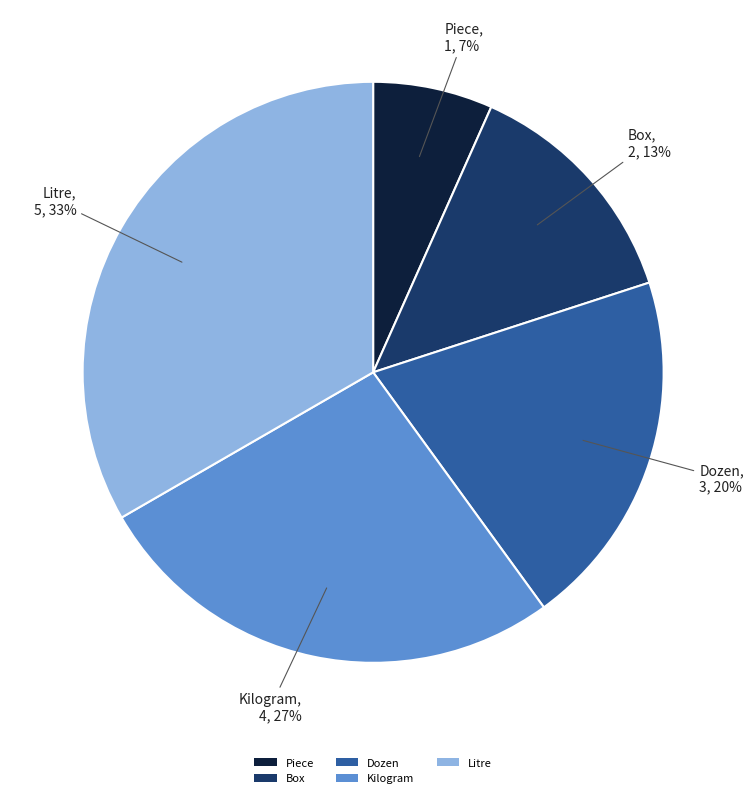

What is the smallest slice in the pie chart?

Piece